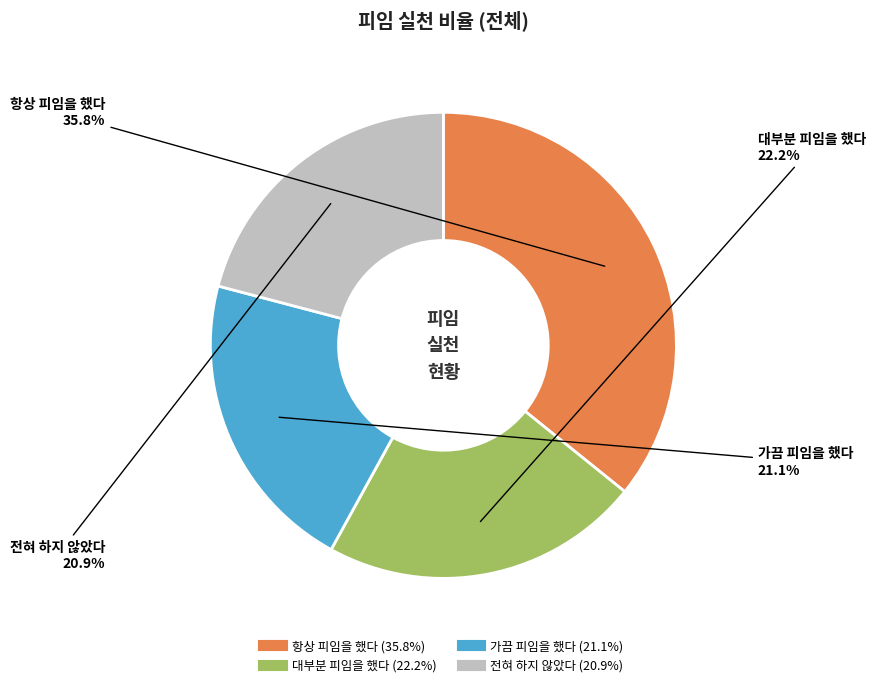

What percentage is NOT represented by 가끔 피임을 했다?

78.9%